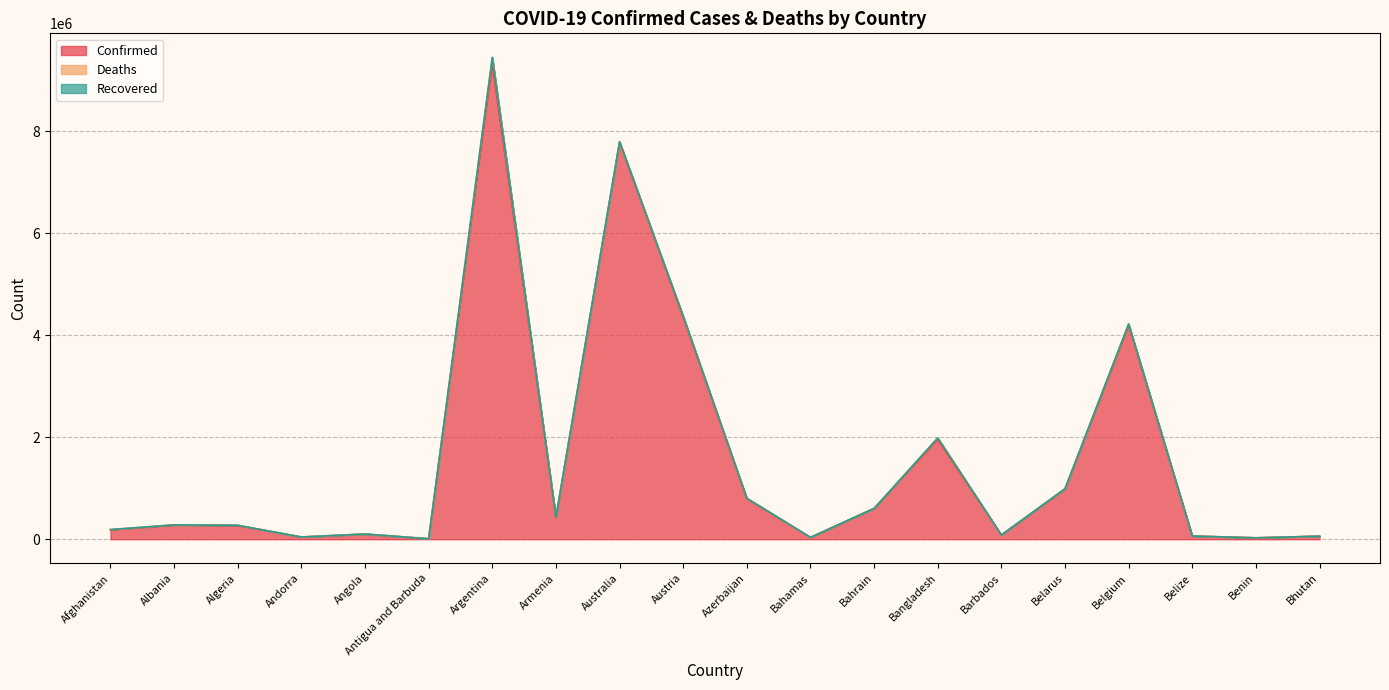

What is the difference between the maximum and minimum values in the Deaths series?

128973